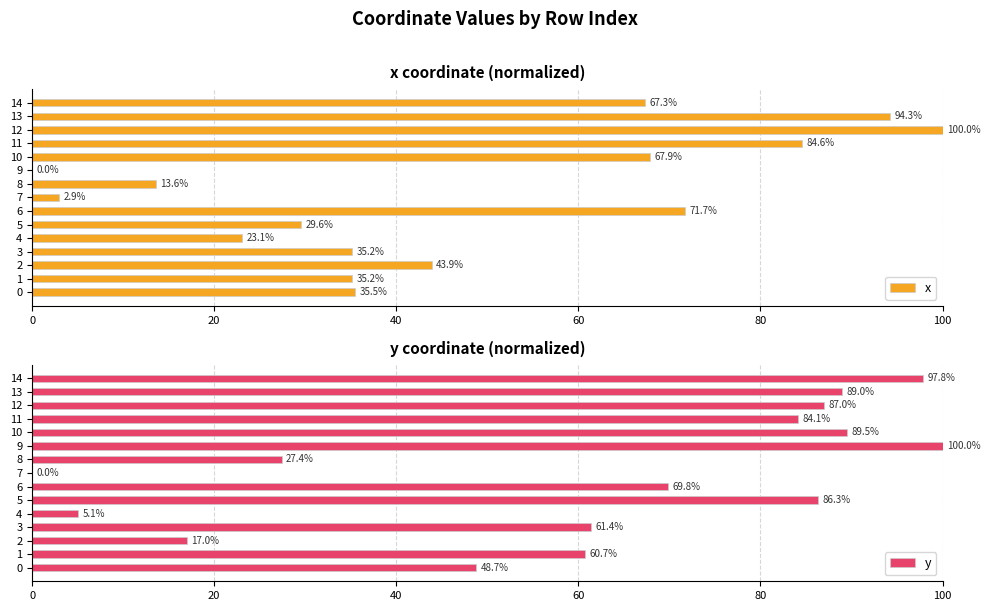

What is the label of the 5th bar from the right?

10